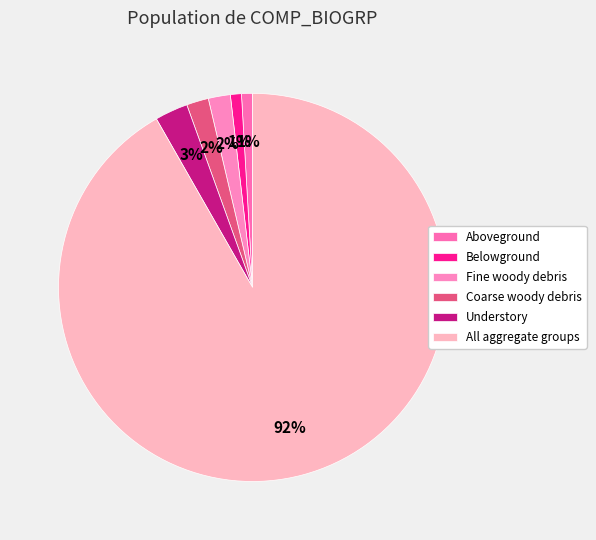

How many slices are in this pie chart?

6